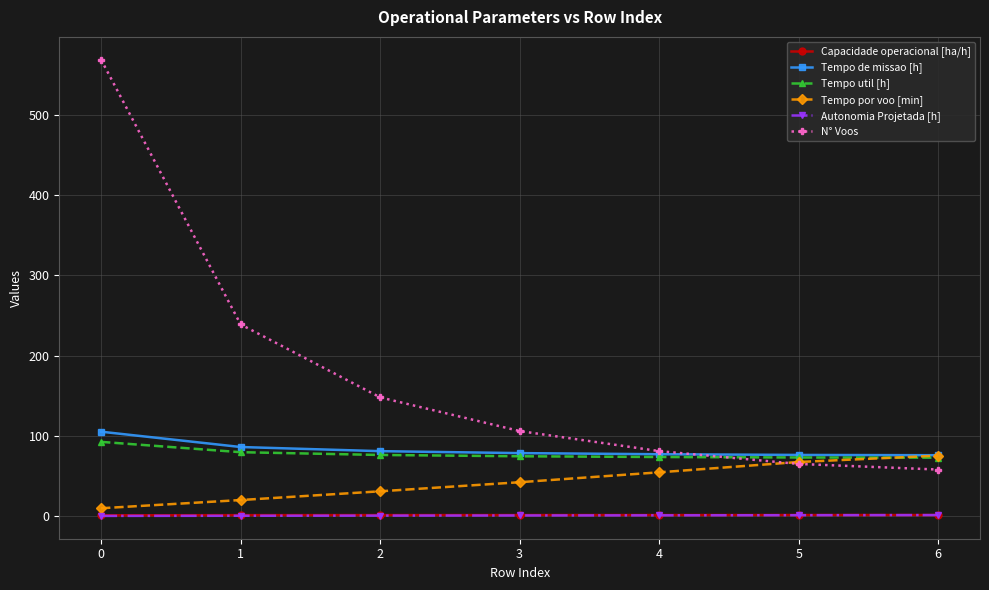

What are all the series names shown in the legend?

Capacidade operacional [ha/h], Tempo de missao [h], Tempo util [h], Tempo por voo [min], Autonomia Projetada [h], N° Voos